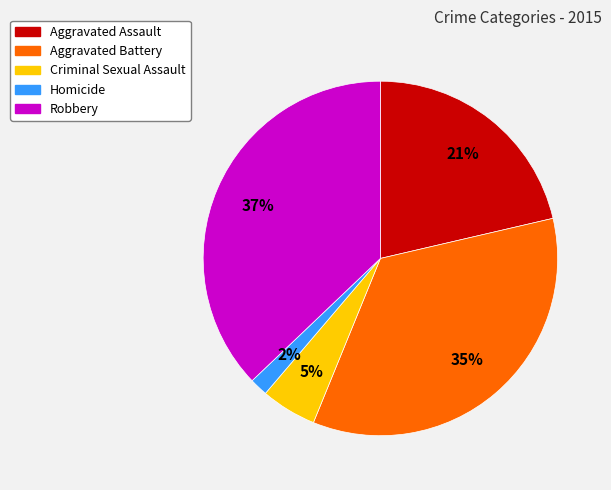

True or false: Homicide accounts for 2% of the total.

True